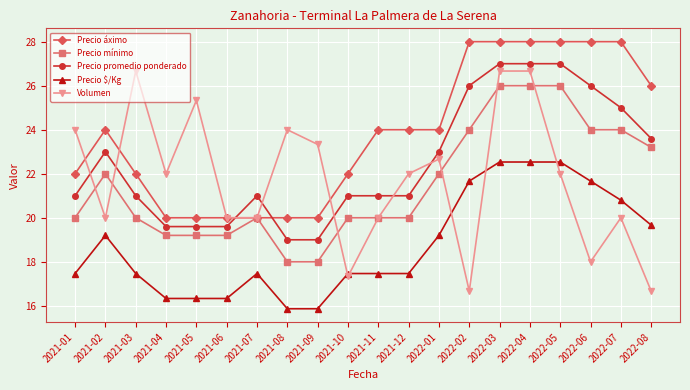

Where is the first local maximum for Precio promedio ponderado?

2021-02